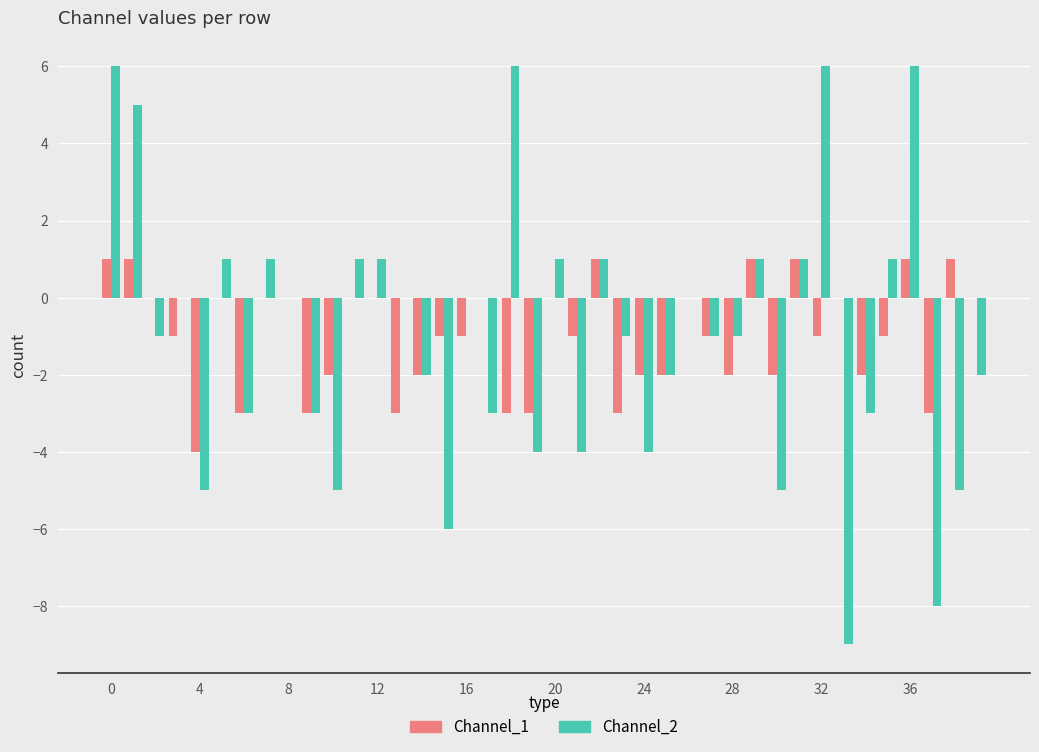

How many values in the Channel_2 series exceed -1?

19